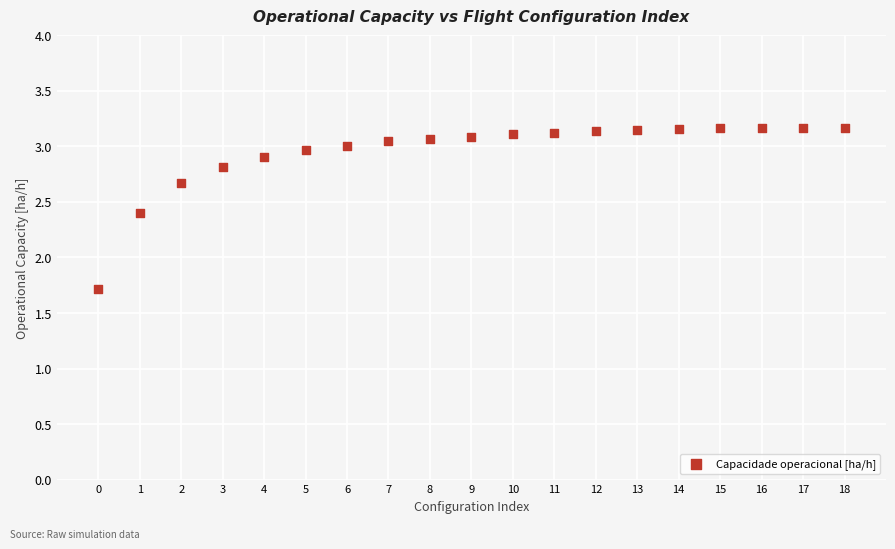

What Y value in the scatter plot is closest to 2?

1.7